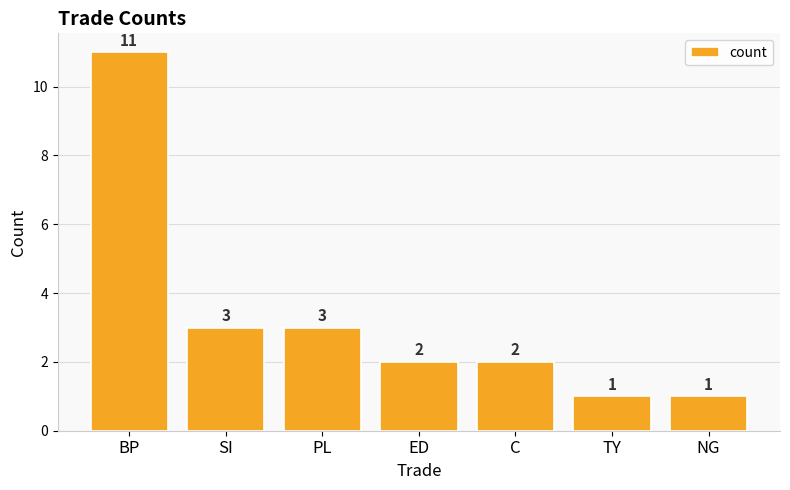

Reading left to right, transcribe all the data shown in this chart.

11	3	3	2	2	1	1